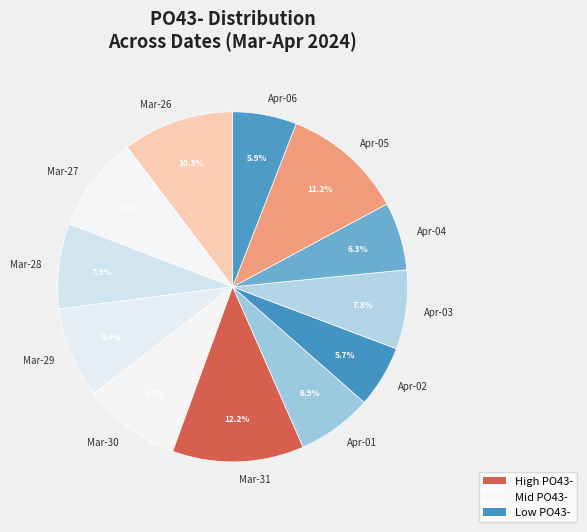

Is there any slice that represents more than half of the pie?

No